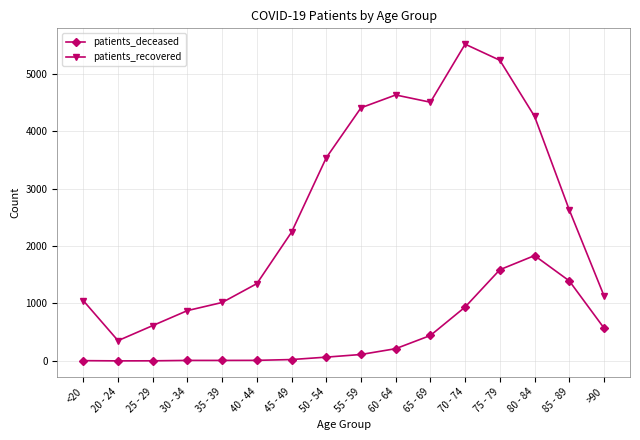

Which series has the widest spread of values?

patients_recovered